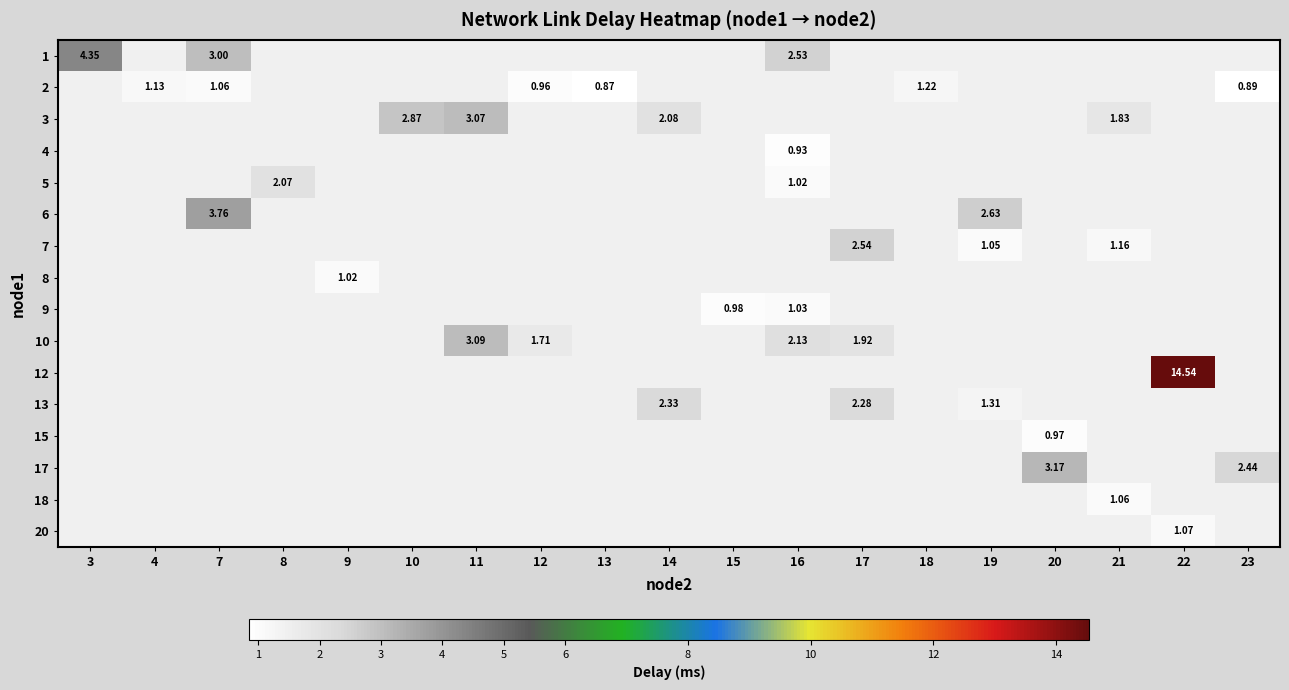

Which label corresponds to the smallest value in the chart?

13